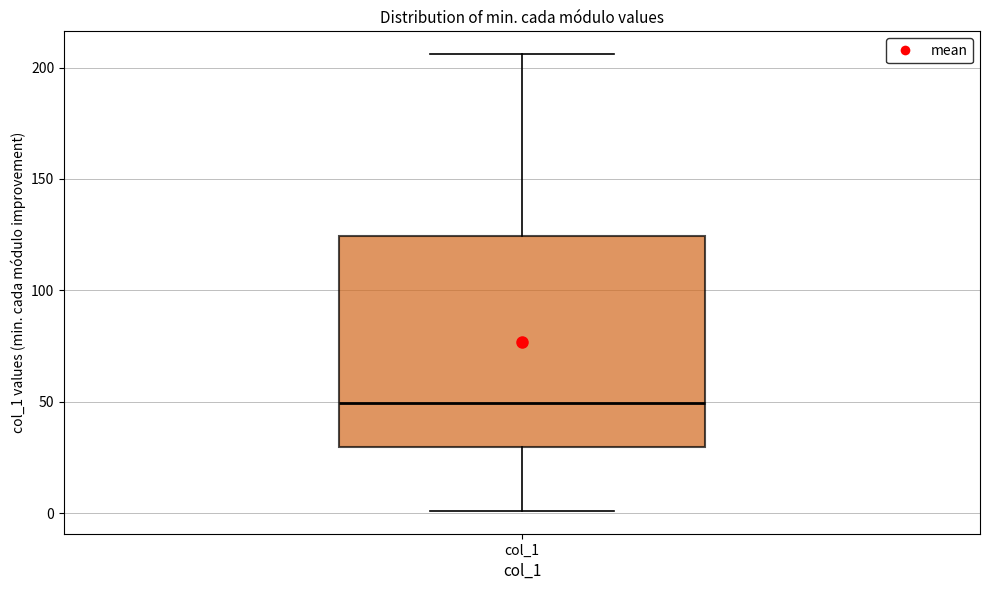

Where is the upper edge of the box for col_1 on the y-axis? The values are not printed on the chart, so give them approximately, as read against the axis.

125